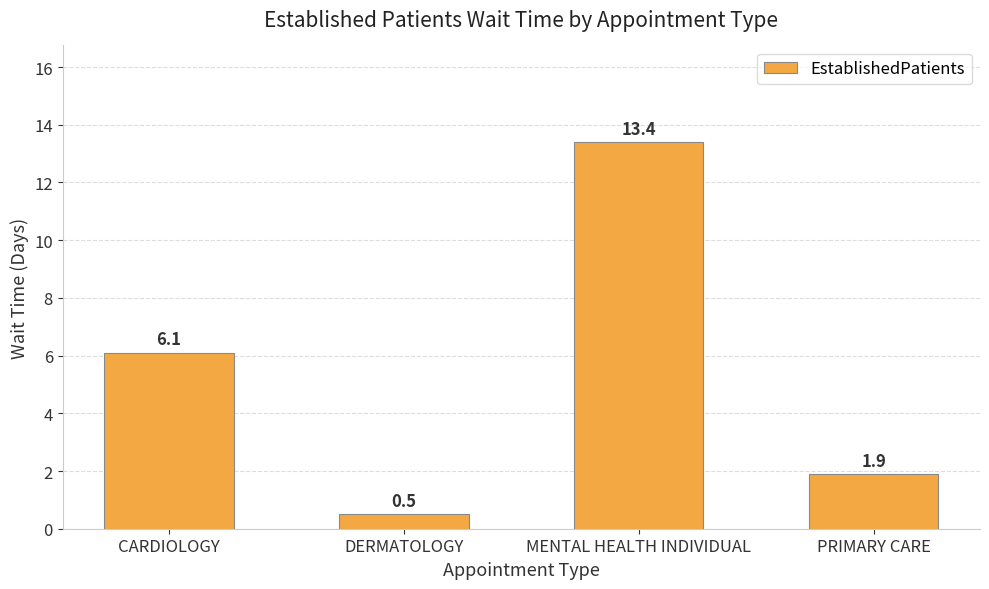

How many data points are above 6?

2